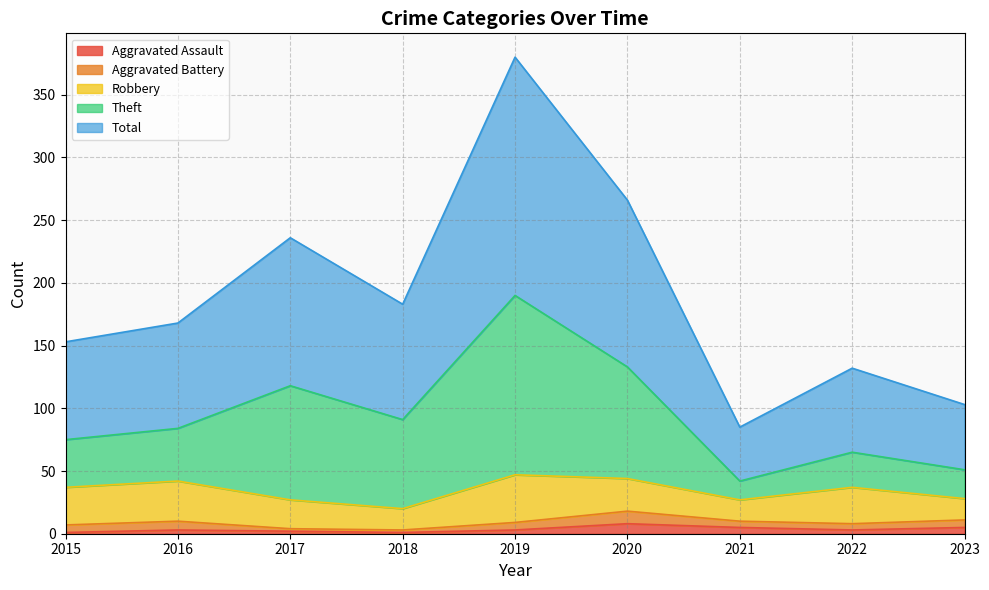

What is the difference between the second highest and minimum values in the Total series?

181